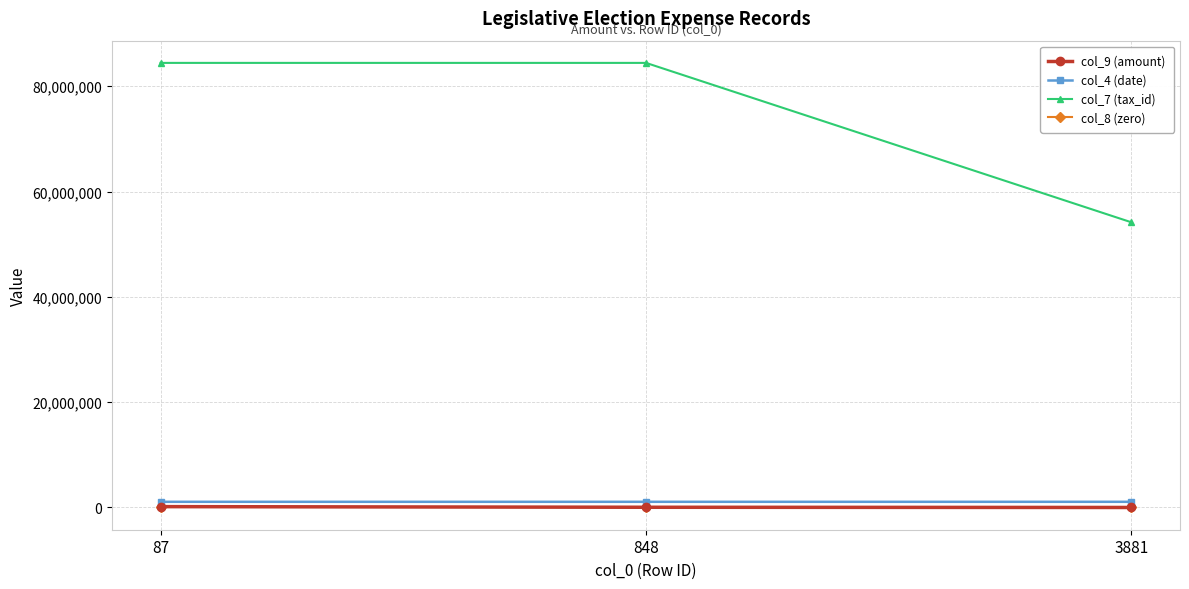

Does the chart have visible grid lines?

Yes